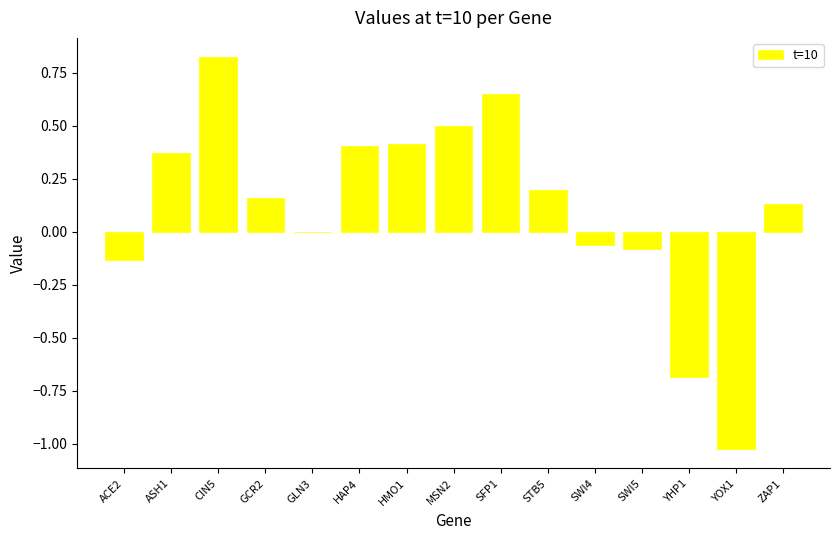

The value at SFP1 is 0.4. True or false?

False